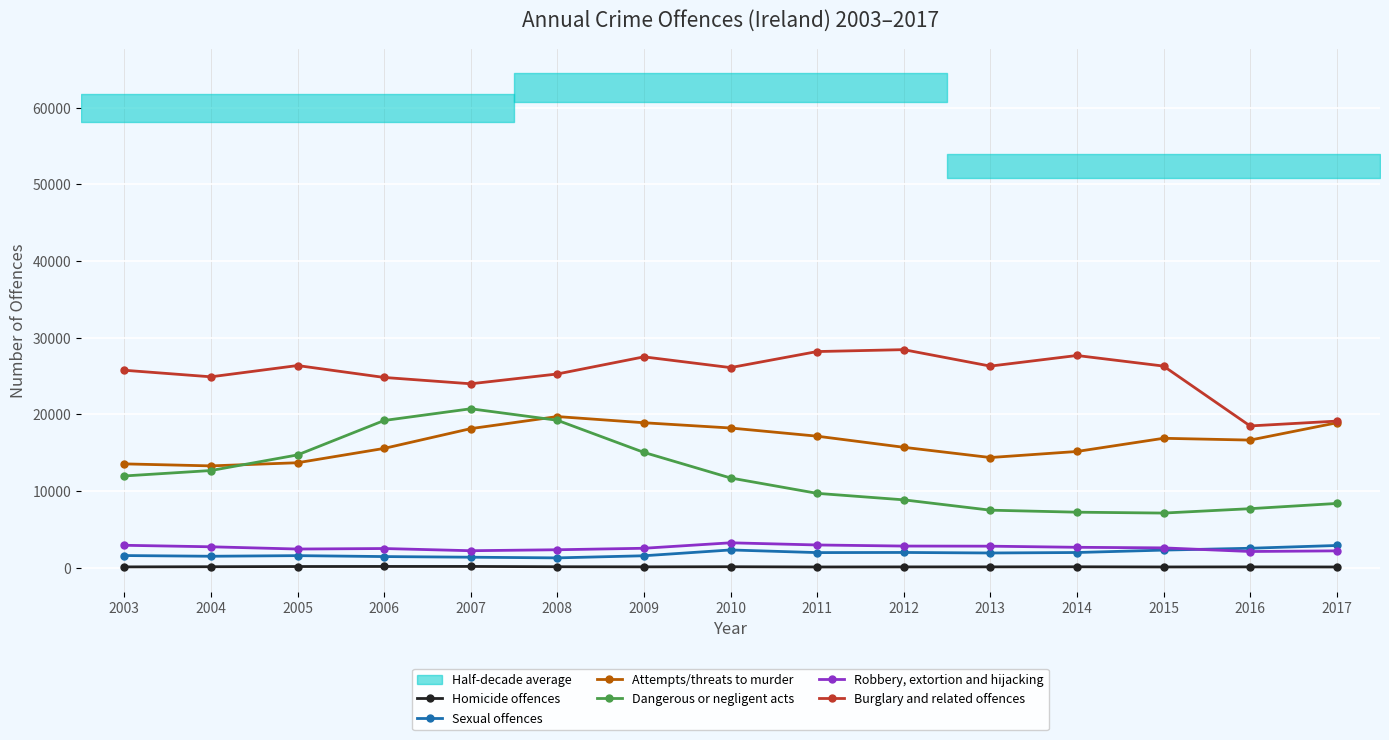

What is the minimum value shown in the chart?

80